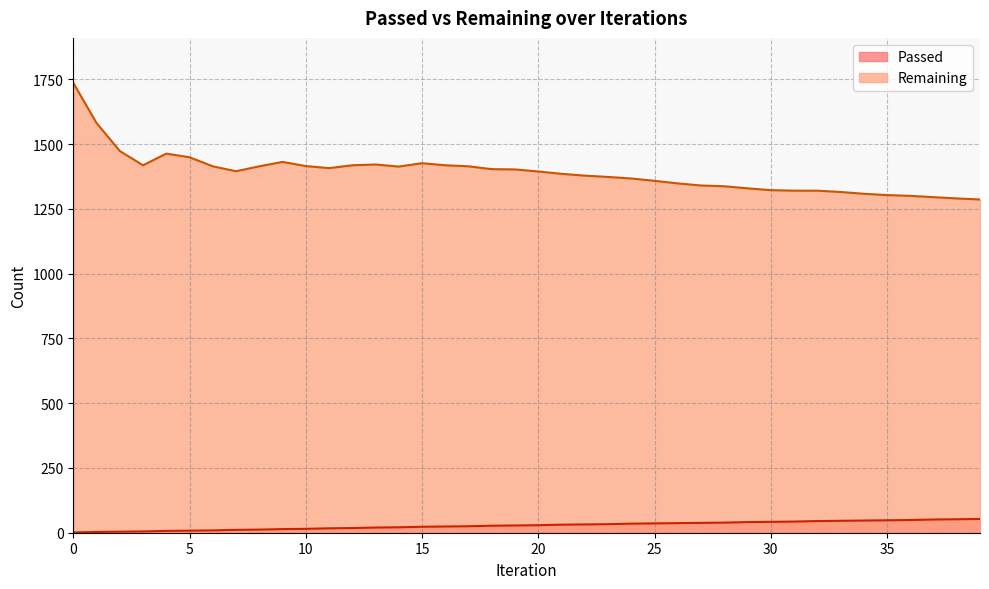

What is the value of the Passed point at the 40th from the left?

53